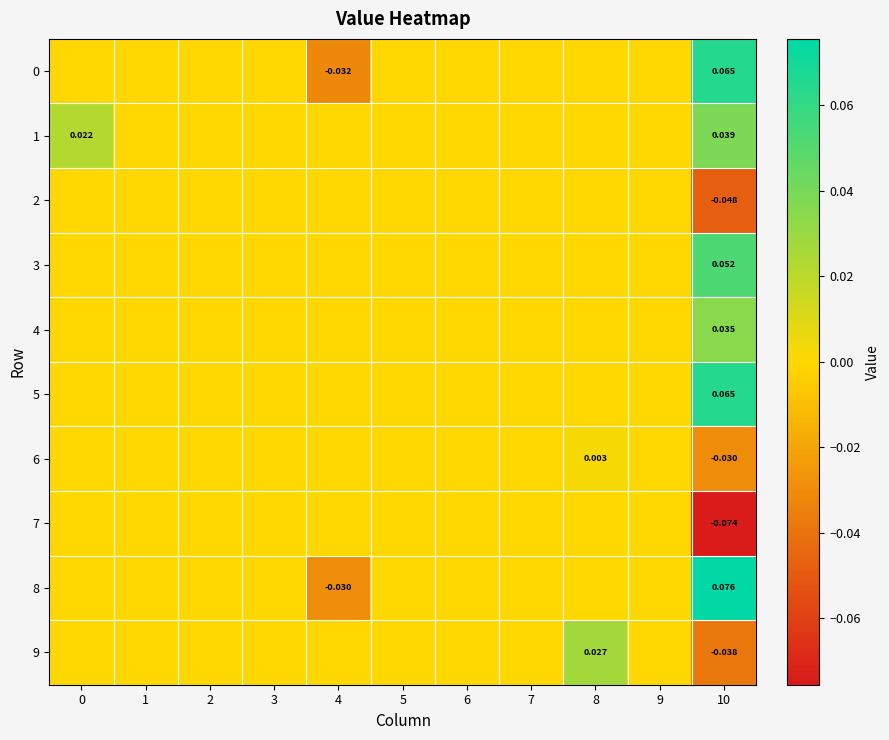

Which series has the largest total across all categories?

5